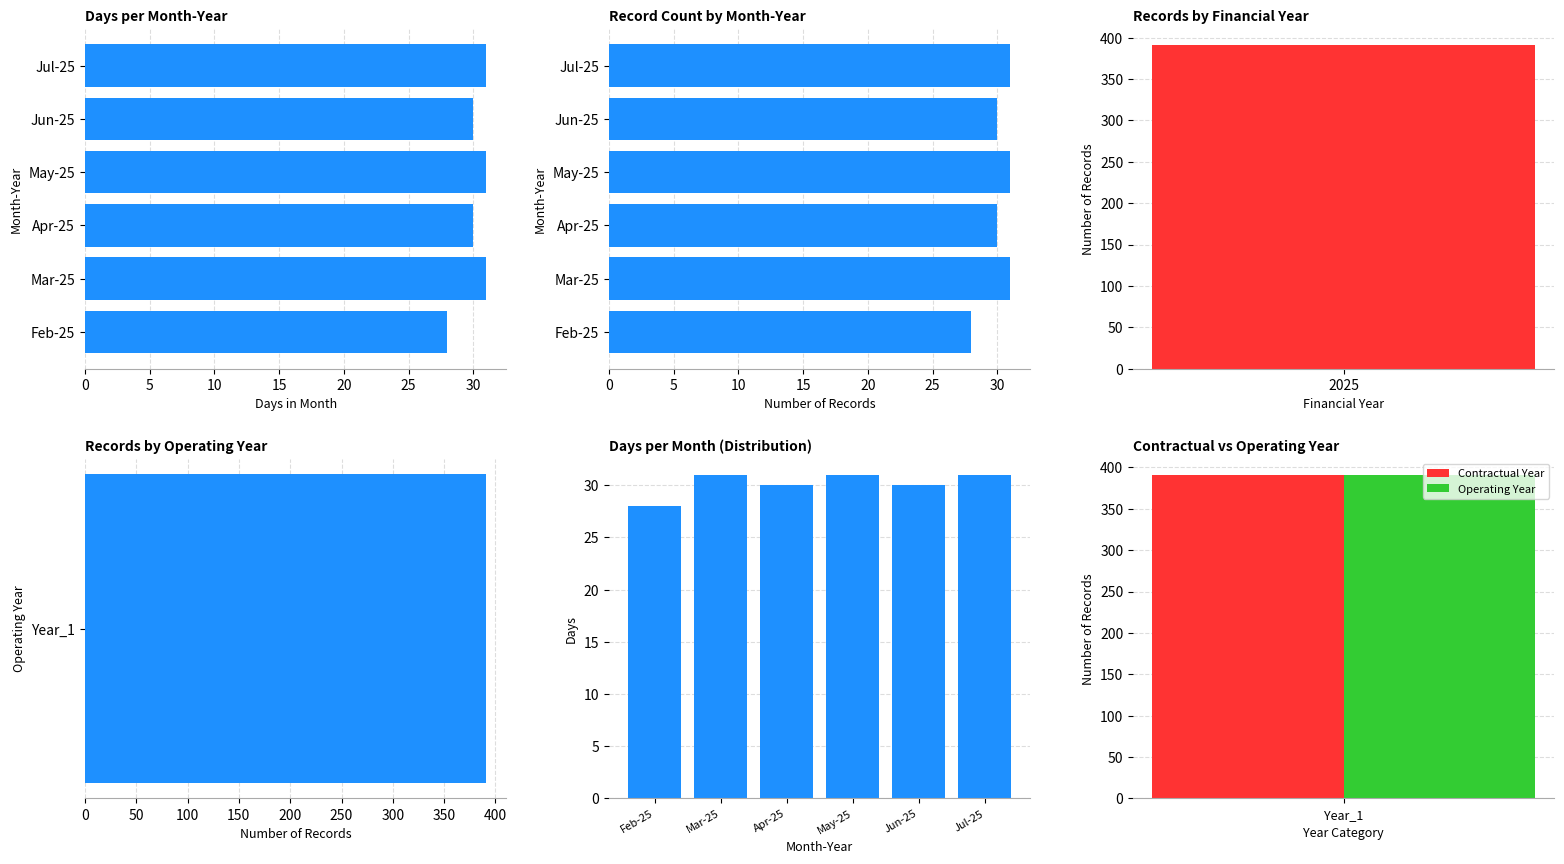

How many Record Count values are between 30 and 31?

5